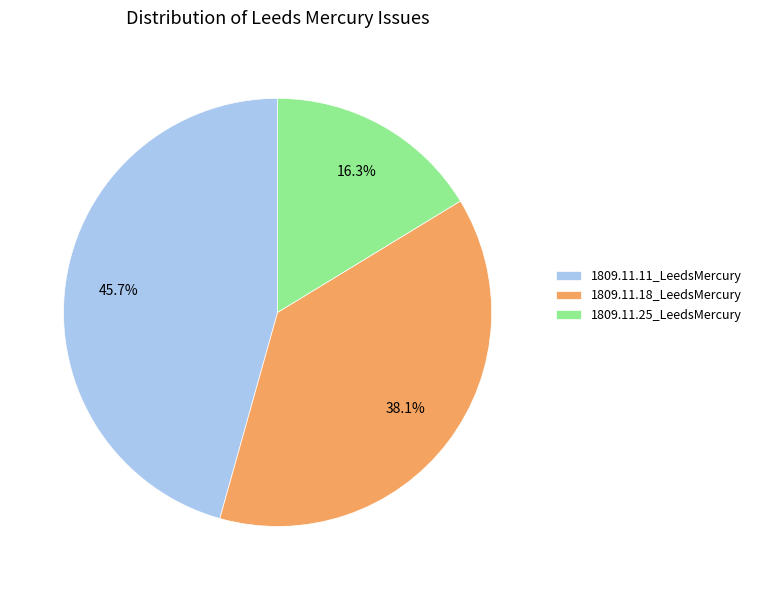

To the nearest percent, what percentage of the pie is 1809.11.18_LeedsMercury?

38%